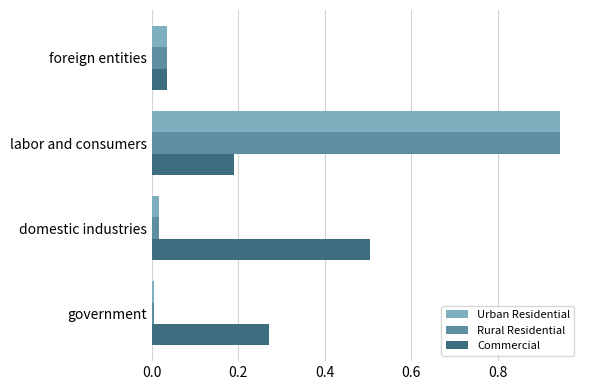

Between government and foreign entities, which series saw the biggest shift?

Commercial